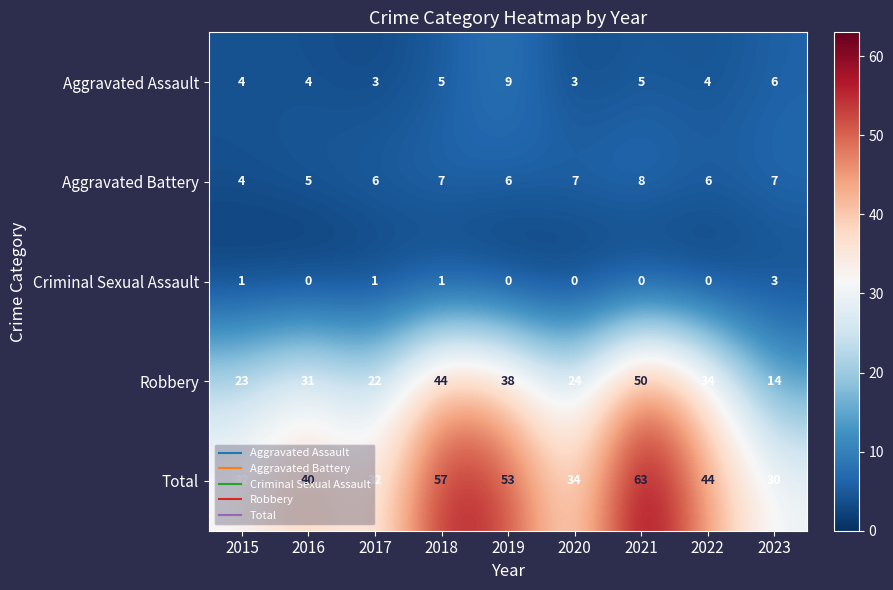

At 2021, list the series in order from smallest to largest.

Criminal Sexual Assault, Aggravated Assault, Aggravated Battery, Robbery, Total